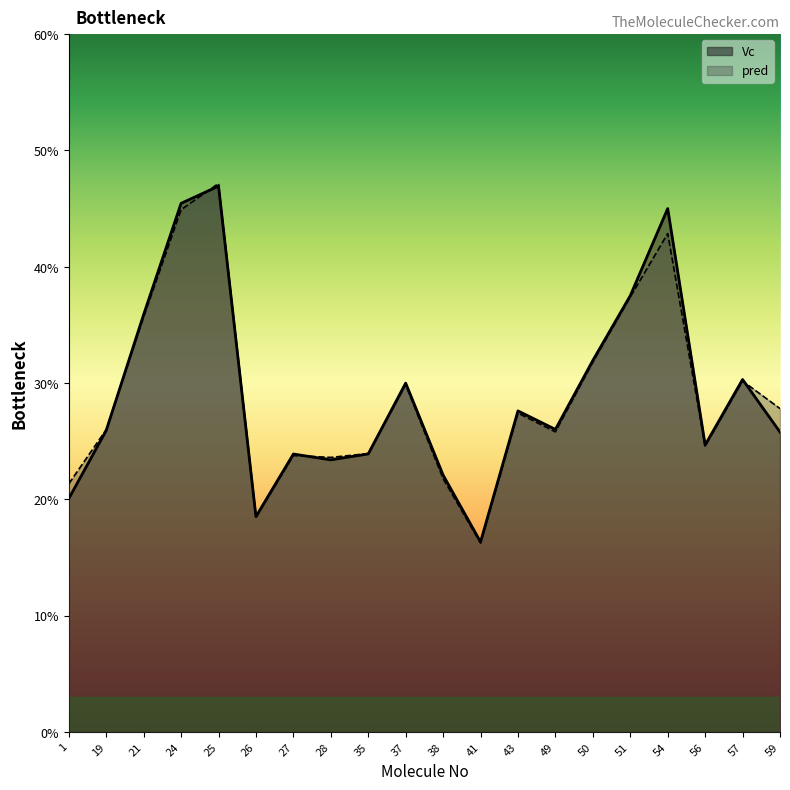

After their last crossing, which series has the higher values: pred or Vc?

pred